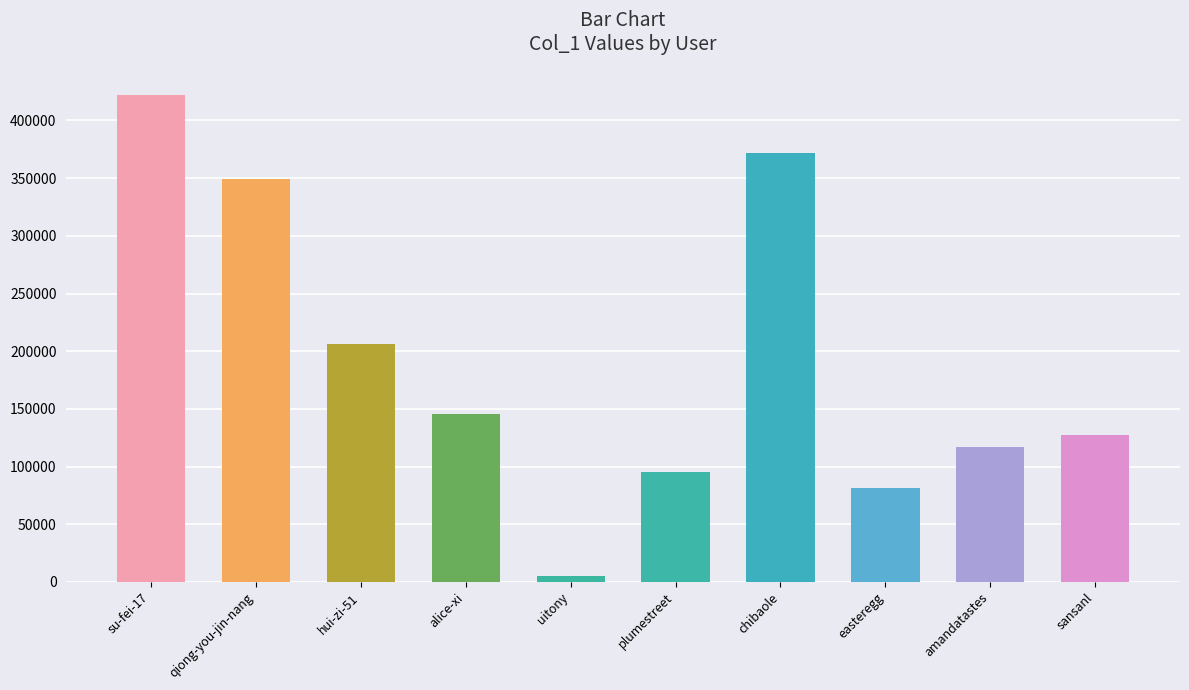

What position from the right is amandatastes?

2